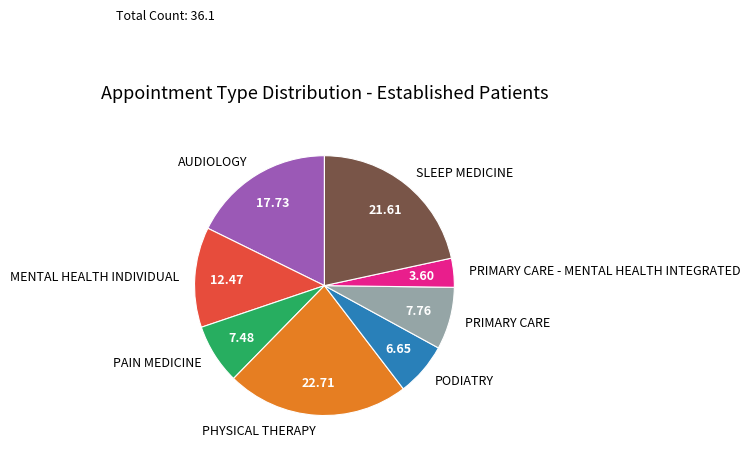

The PAIN MEDICINE slice represents 1% of the pie. True or false?

False